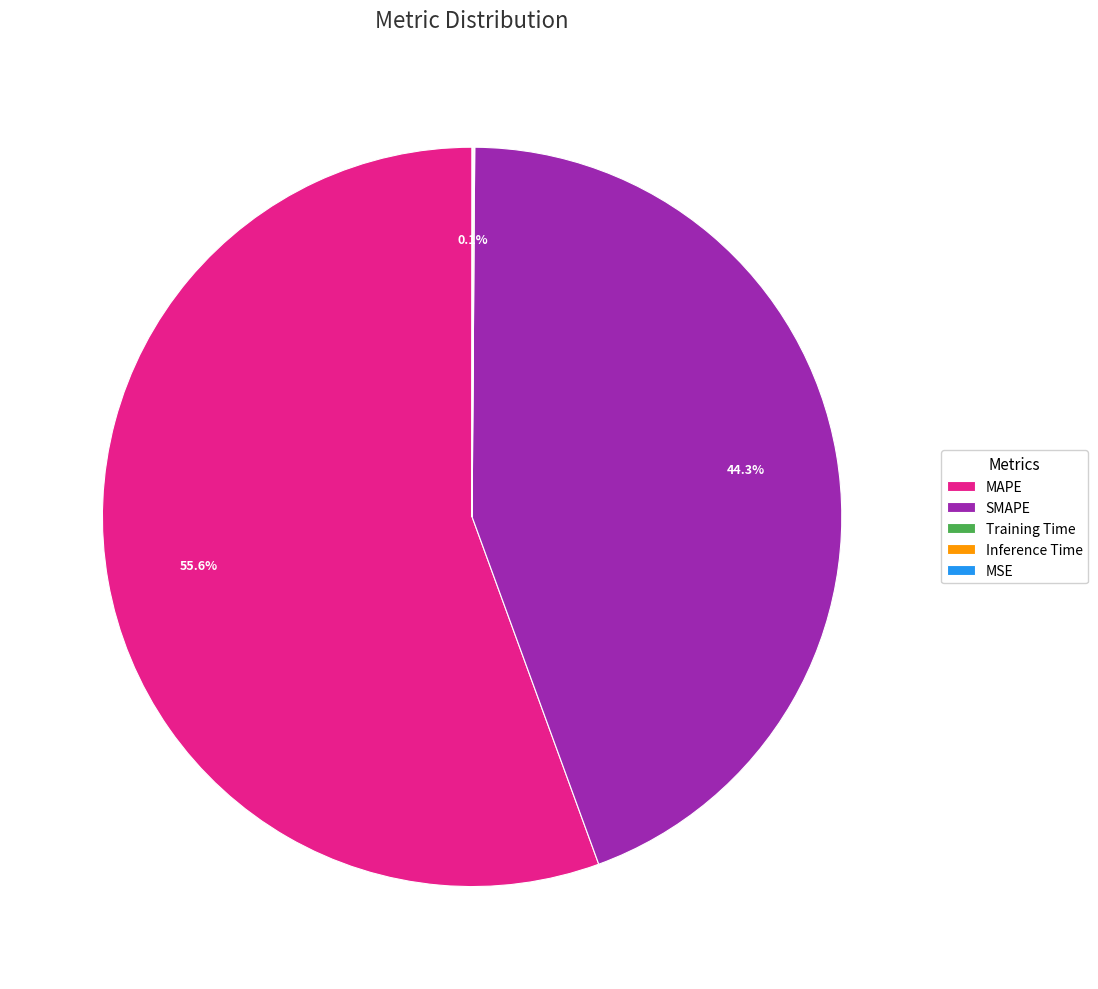

Is there any slice that represents more than half of the pie?

Yes